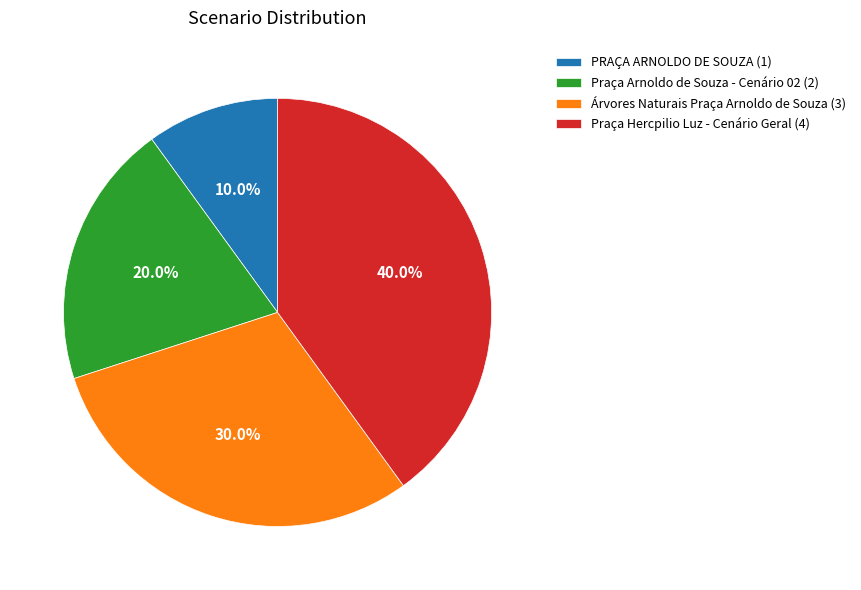

How many segments does this pie chart have?

4